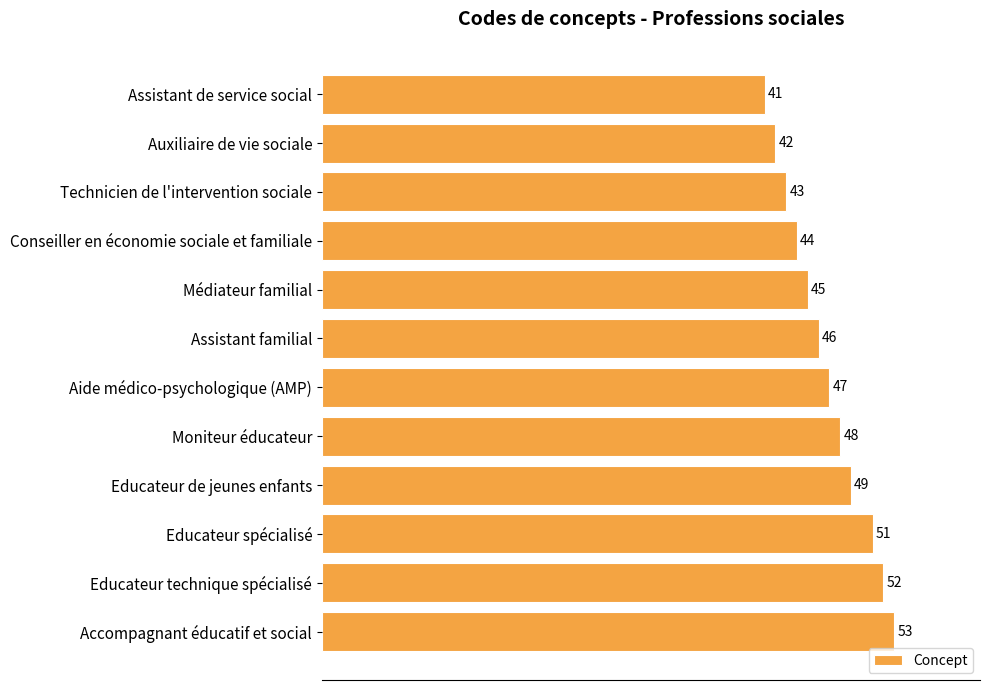

At which label is the value closest to 47?

Aide médico-psychologique (AMP)